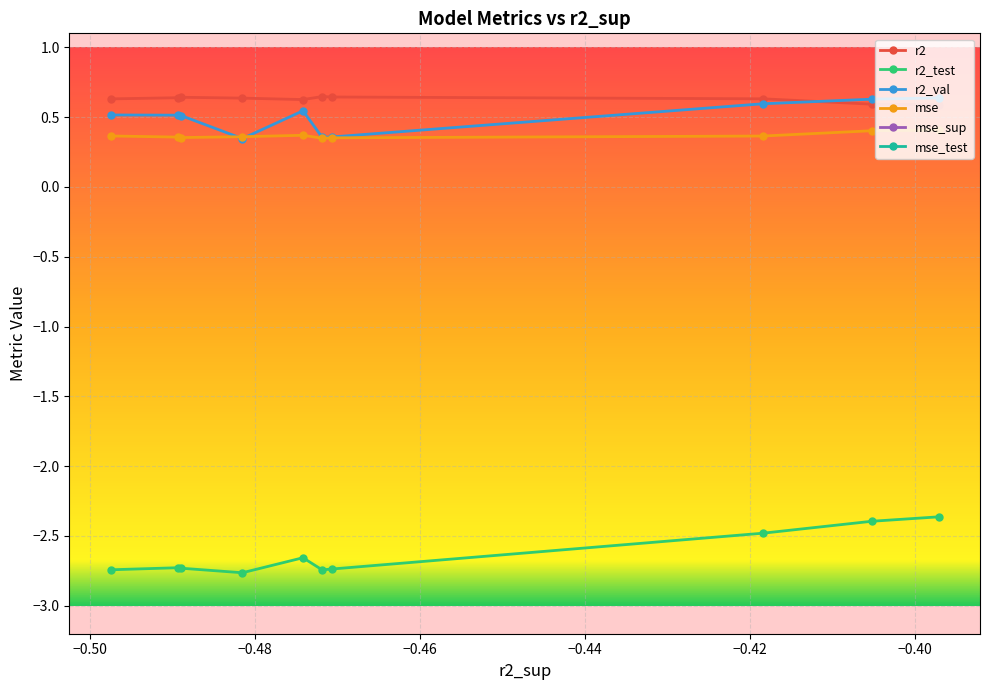

True or false: r2_test and r2_val intersect in this chart.

False